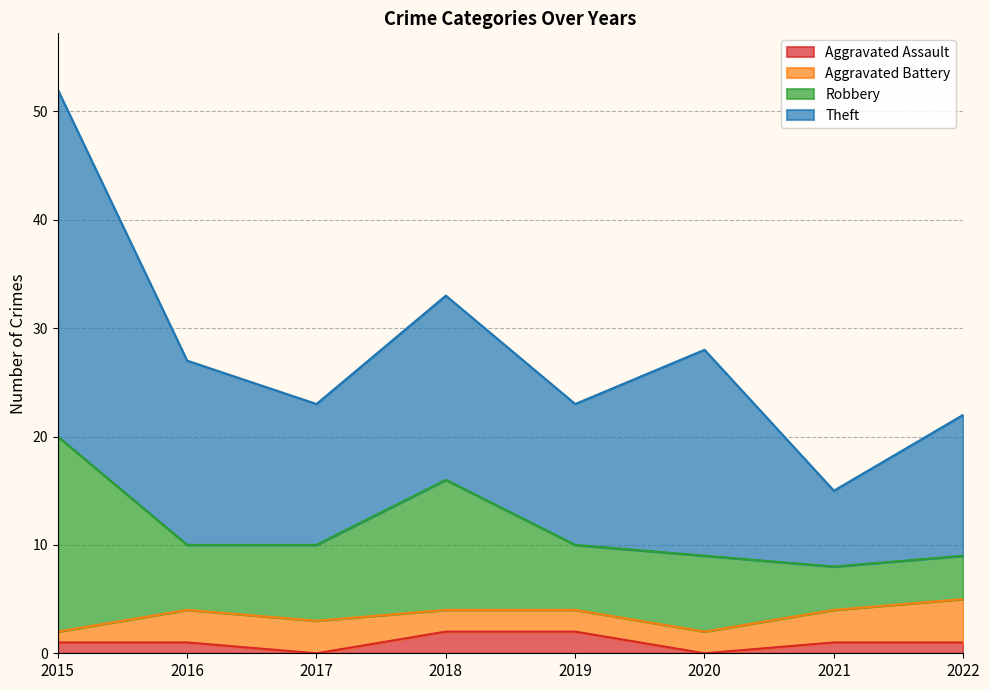

How many data points in Robbery are above 7?

2